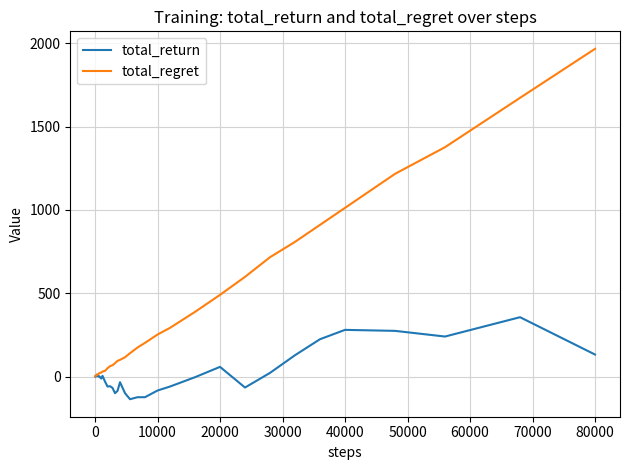

What is the average value of the total_return series?

15